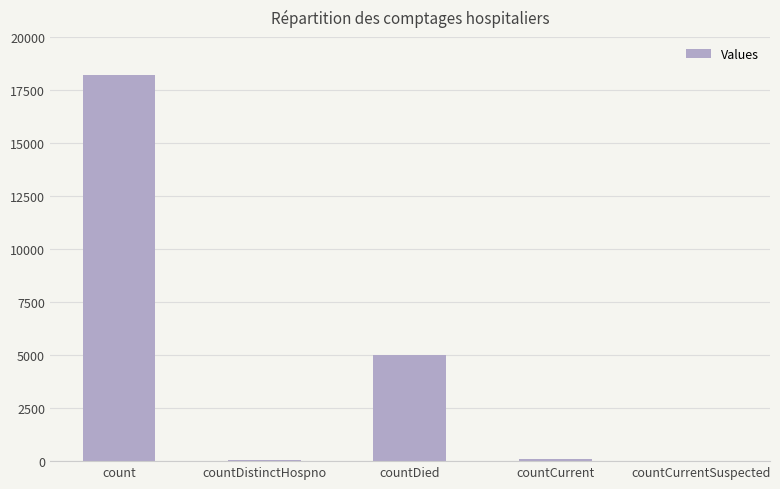

What is the maximum value shown in the chart?

18186